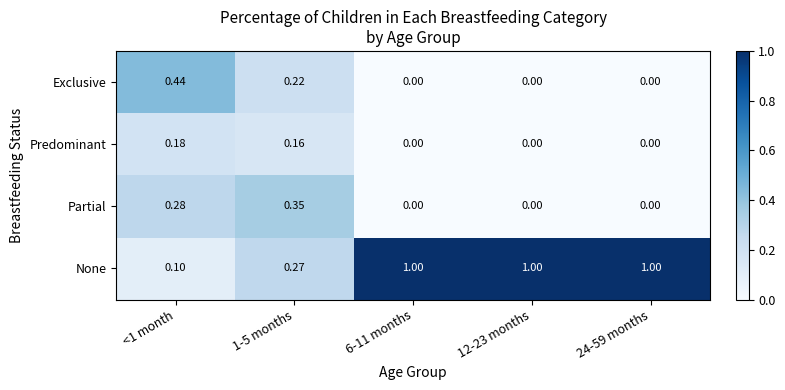

How many categories are shown in the chart?

5